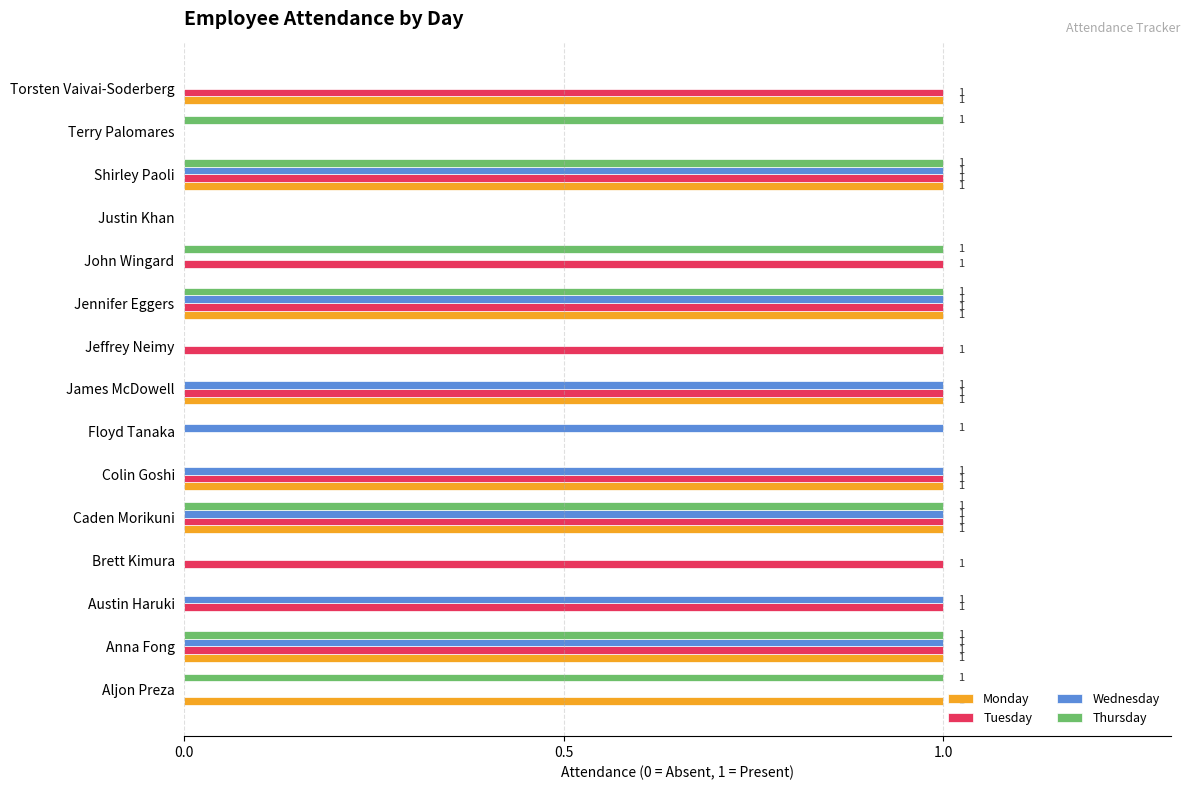

Which series has the largest total across all categories?

Tuesday